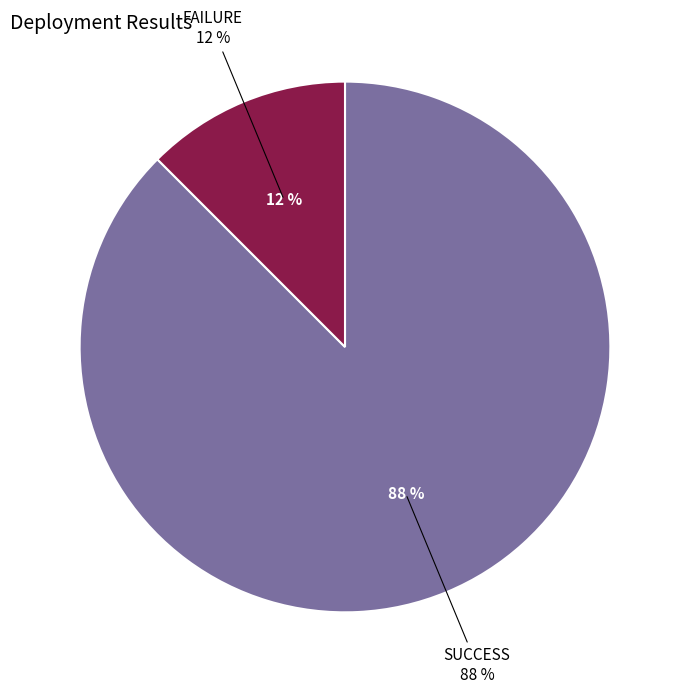

What is the largest slice in the pie chart?

SUCCESS